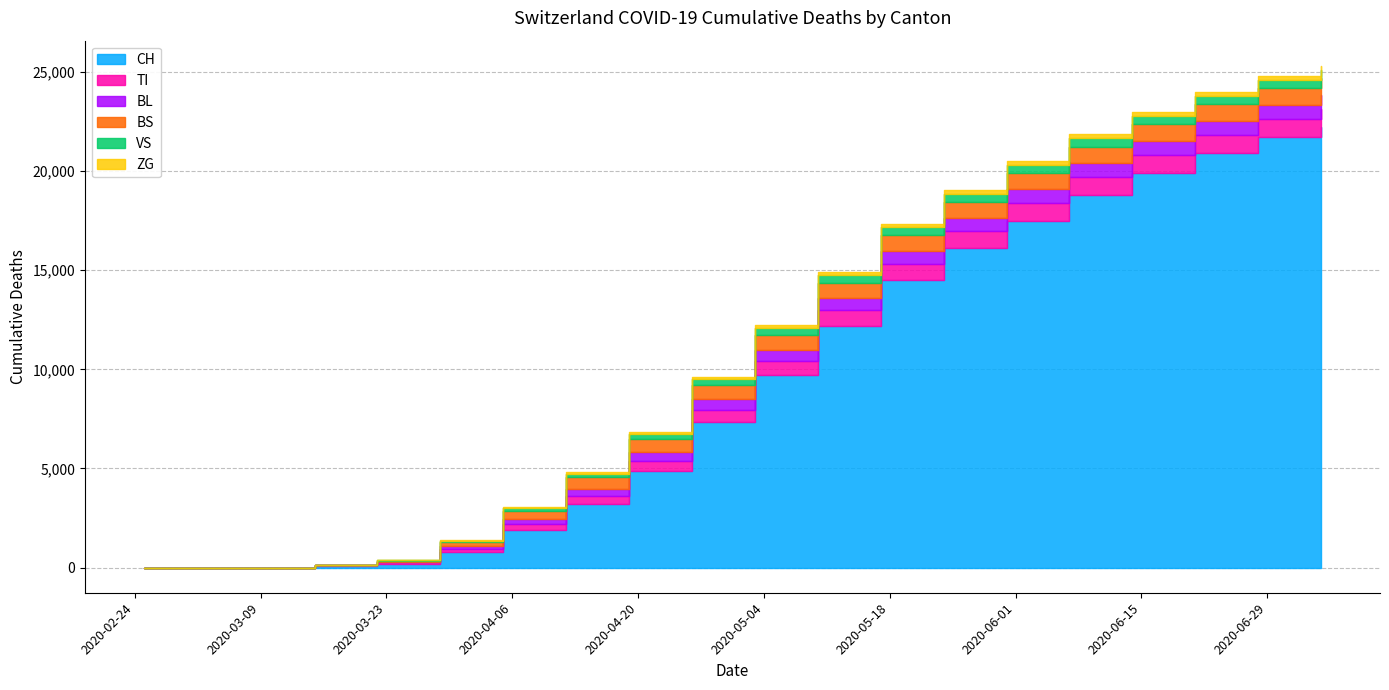

At 2020-05-31, list the series in order from smallest to largest.

ZG, VS, BL, BS, TI, CH